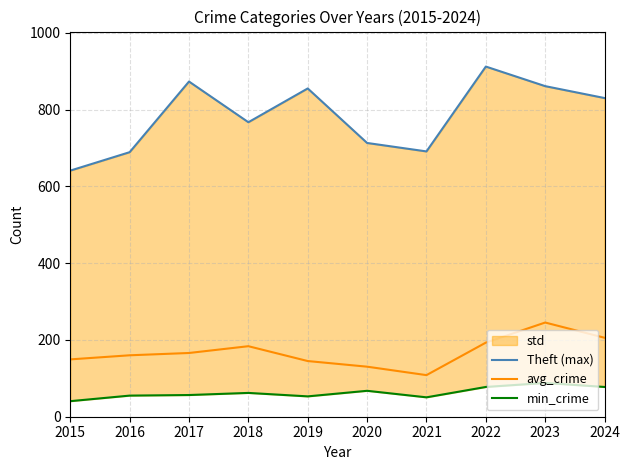

Is this an area chart (filled region under the line)?

No